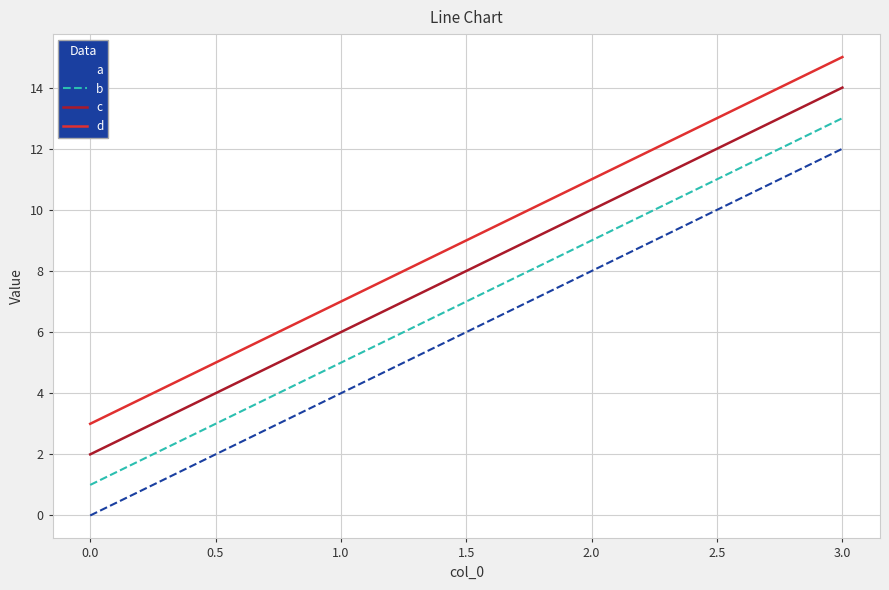

At 1.0, list the series in order from largest to smallest.

d, c, b, a